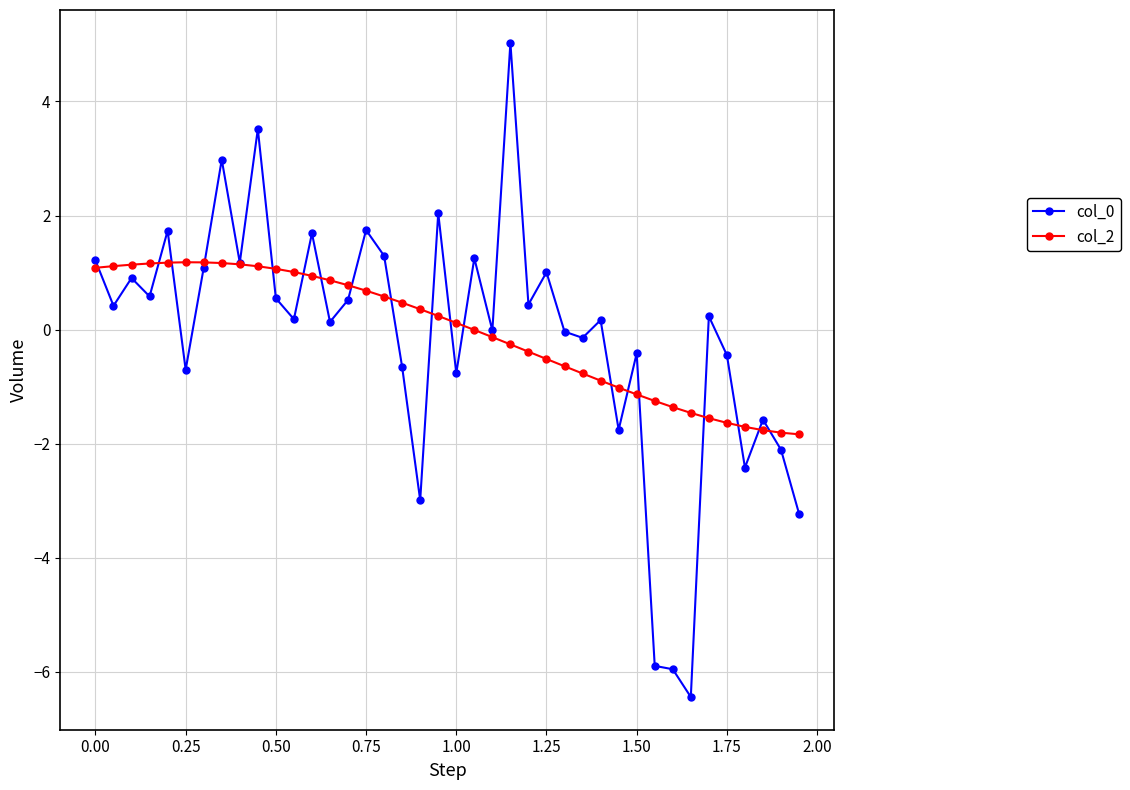

How many categories are shown in the chart?

40